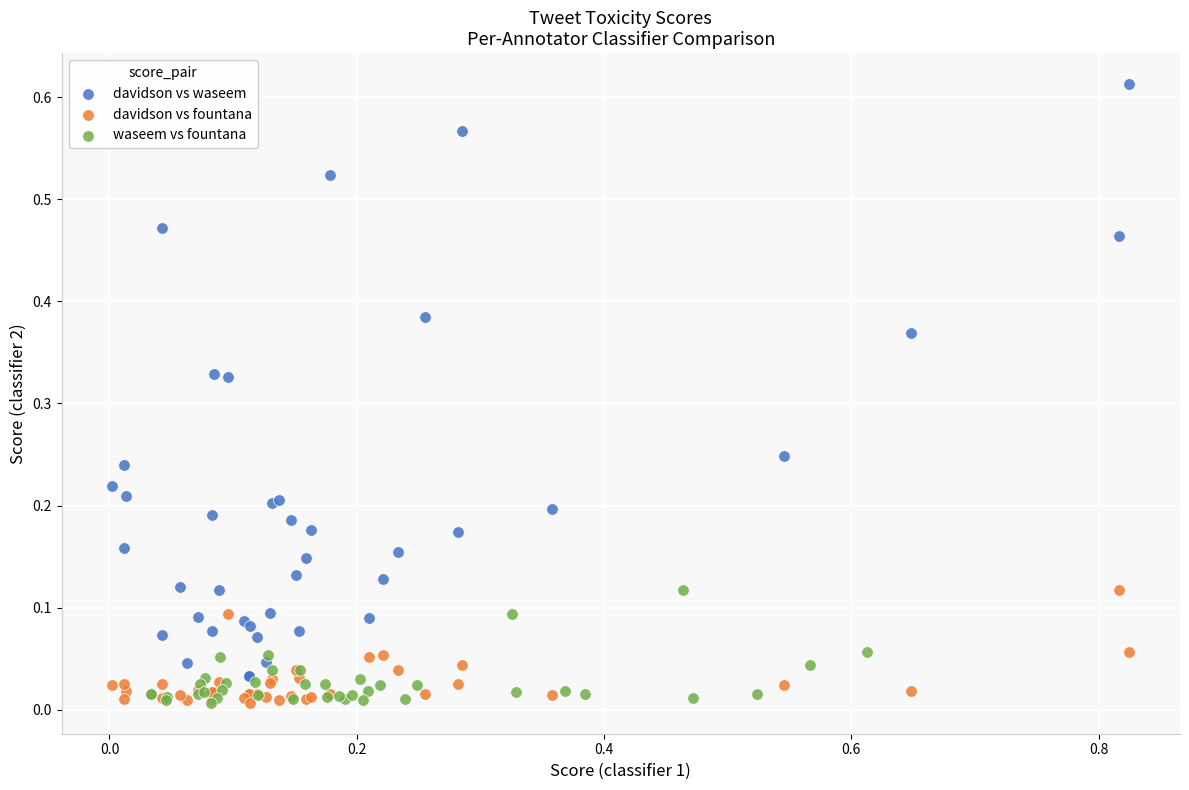

Which series has the largest Y range (max minus min)?

davidson vs waseem